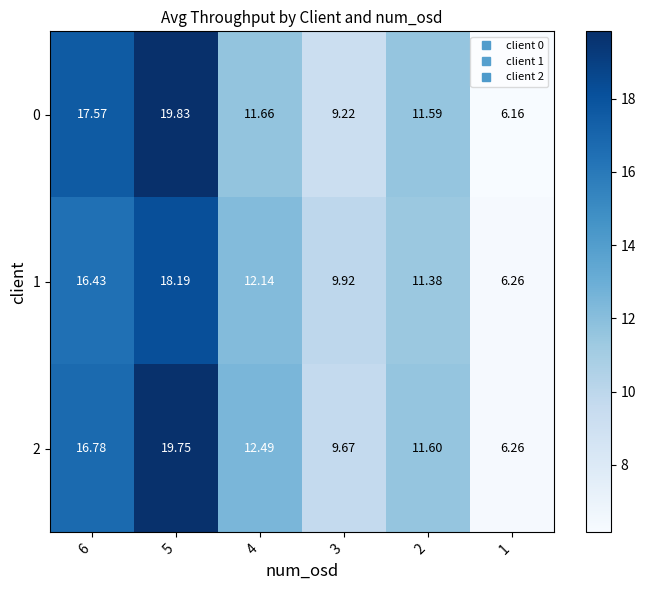

Is the value of 0 at 3 greater than the value of 1 at 2?

No